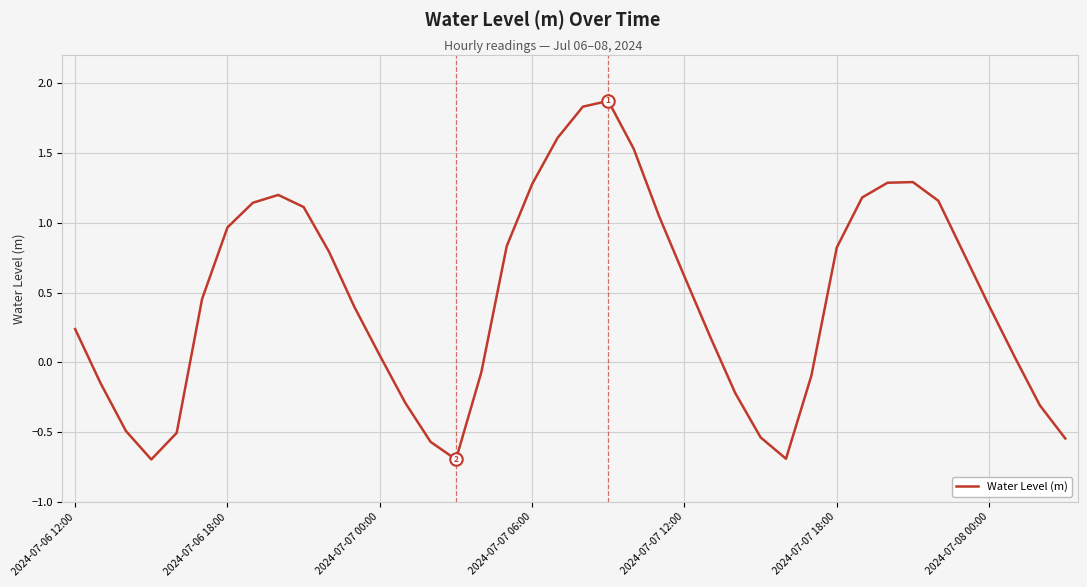

What is the difference between the maximum and minimum values?

2.6